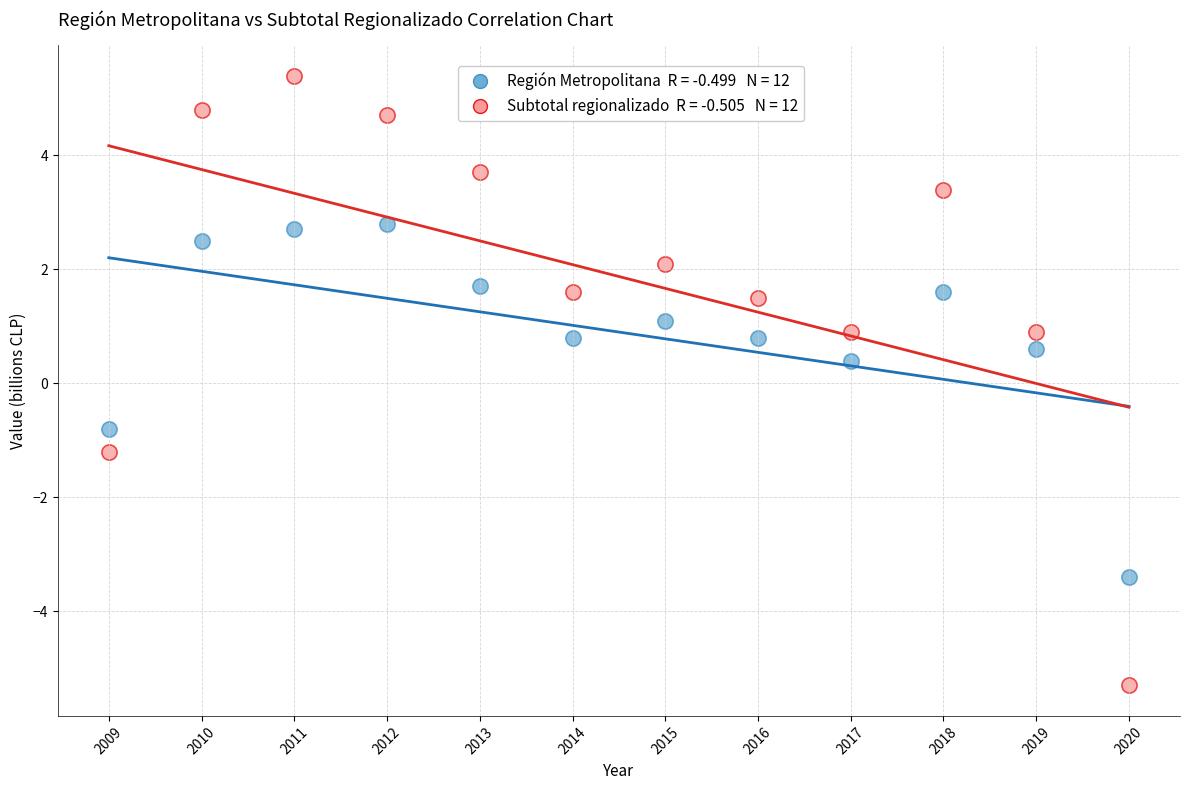

Across all data points, what is the range of Y values (max minus min)?

10.7